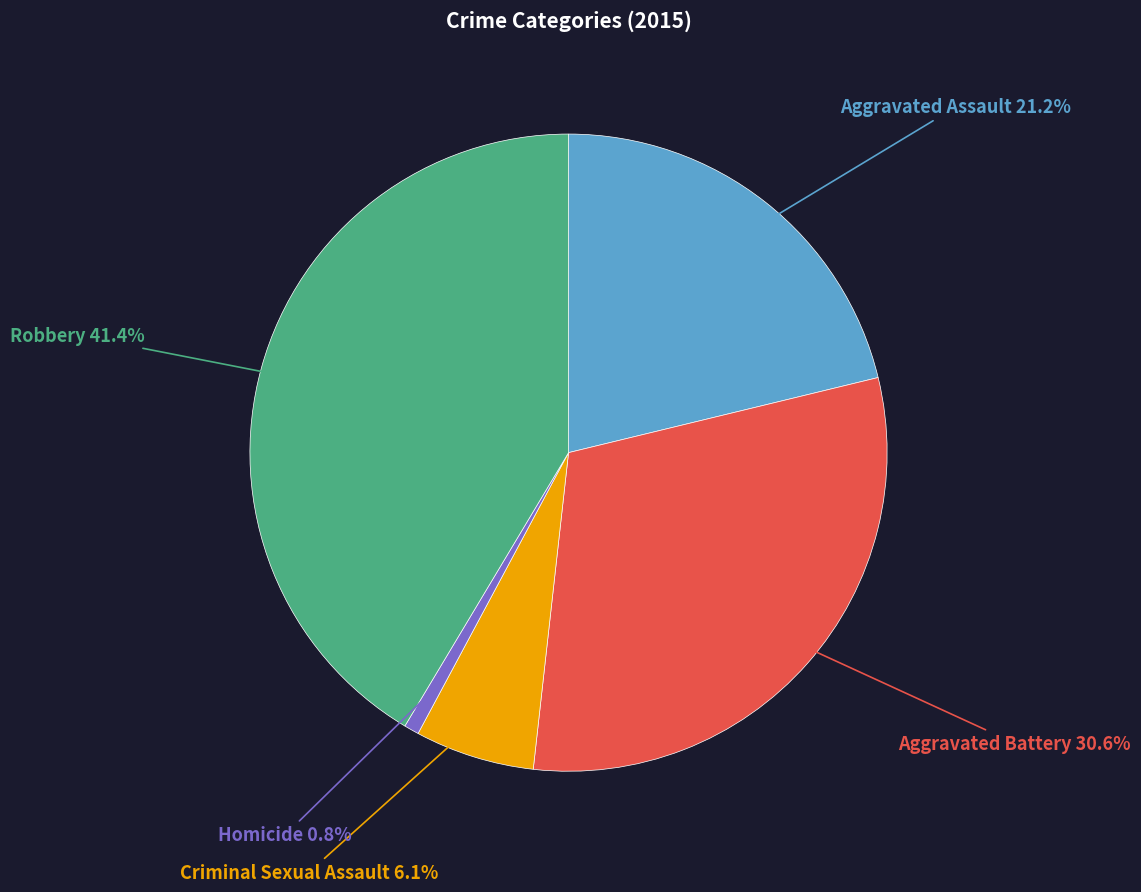

Is there a majority slice in this chart?

No